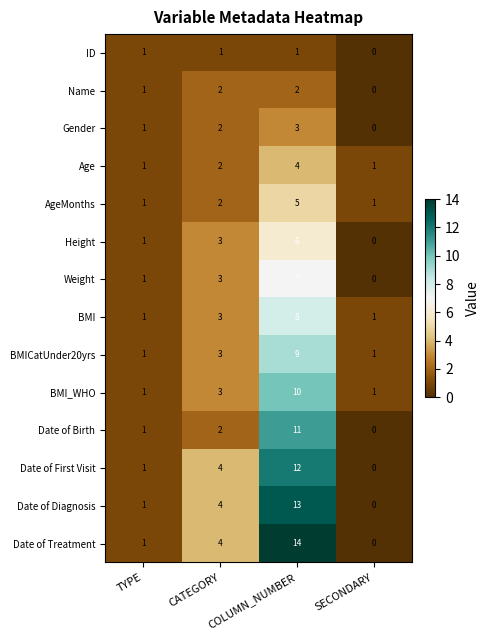

How many series are shown in this chart?

14